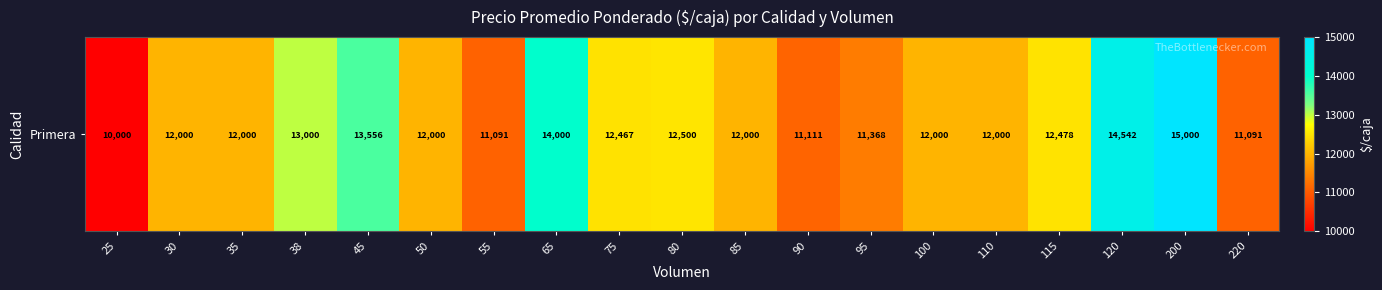

What is the change in value from 45 to 120?

+986